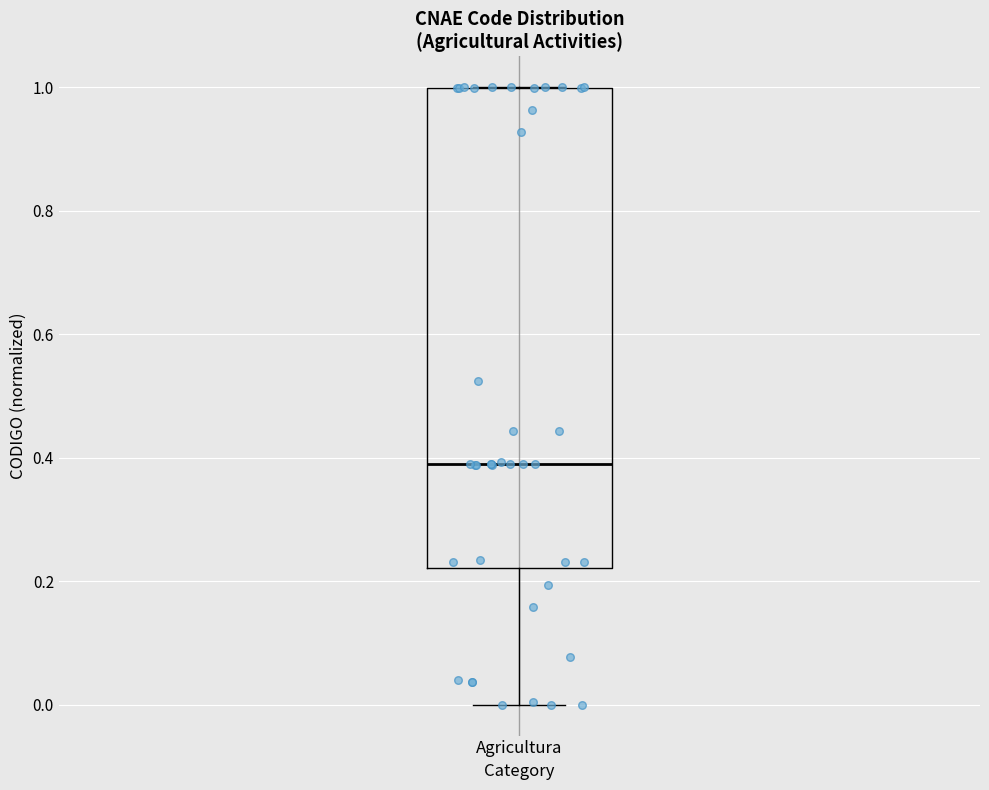

Read this box plot against the y-axis: the position of the median line, the range covered by the box, and the ends of both whiskers. The values are not printed on the chart, so give them approximately, as read against the axis.

median 0.38, box 0.22 to 1.00, whiskers 0.00 to 1.00